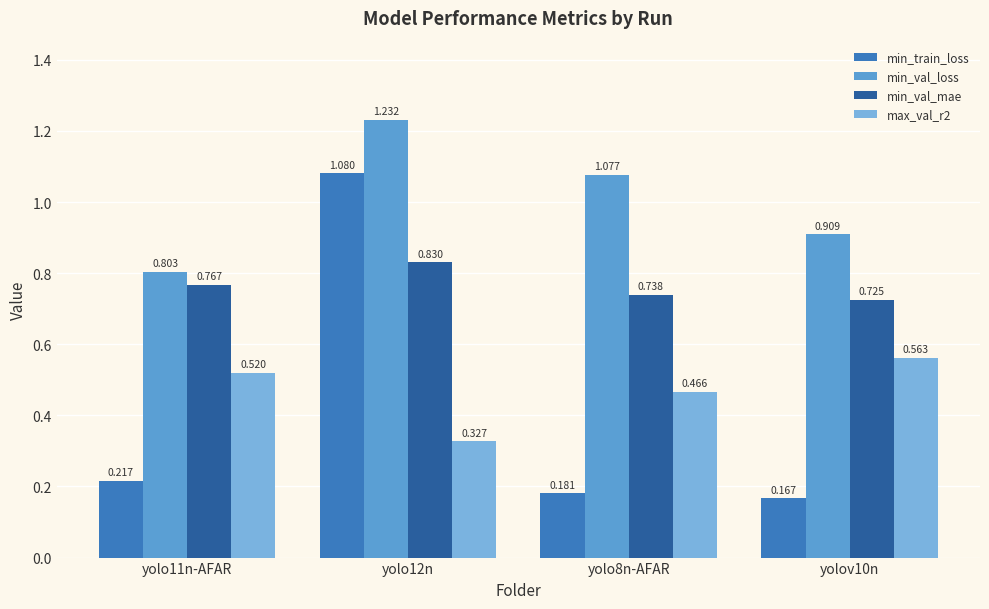

What is the label of the 3rd bar from the left?

yolo8n-AFAR